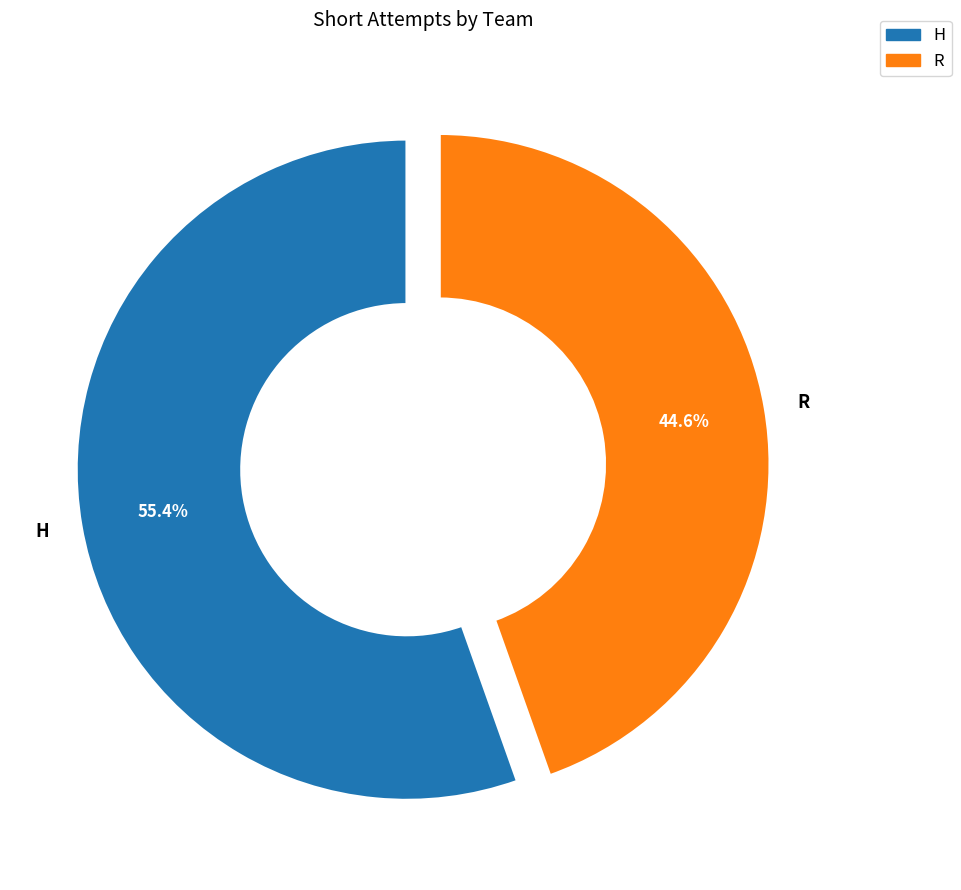

Does R account for over 50% of the chart?

No